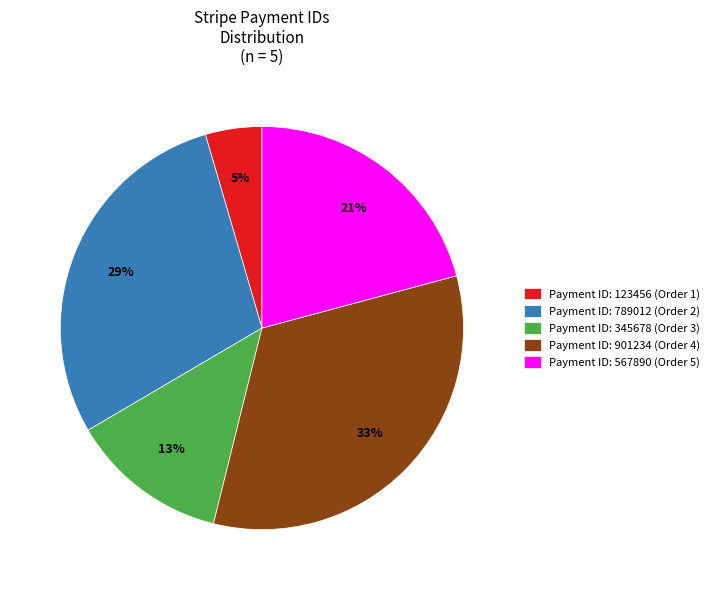

What percentage is the Payment ID: 789012 (Order 2) slice, to the nearest percent?

29%